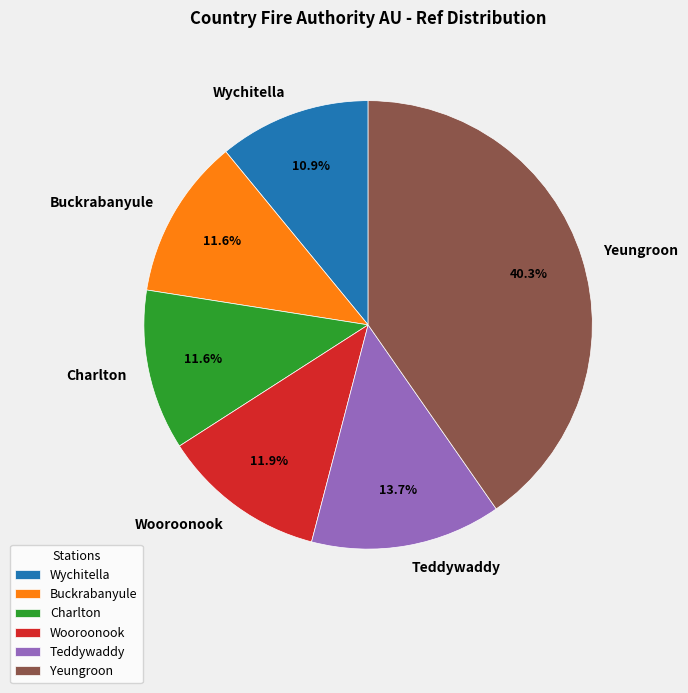

Which category has the smallest portion of the pie?

Wychitella